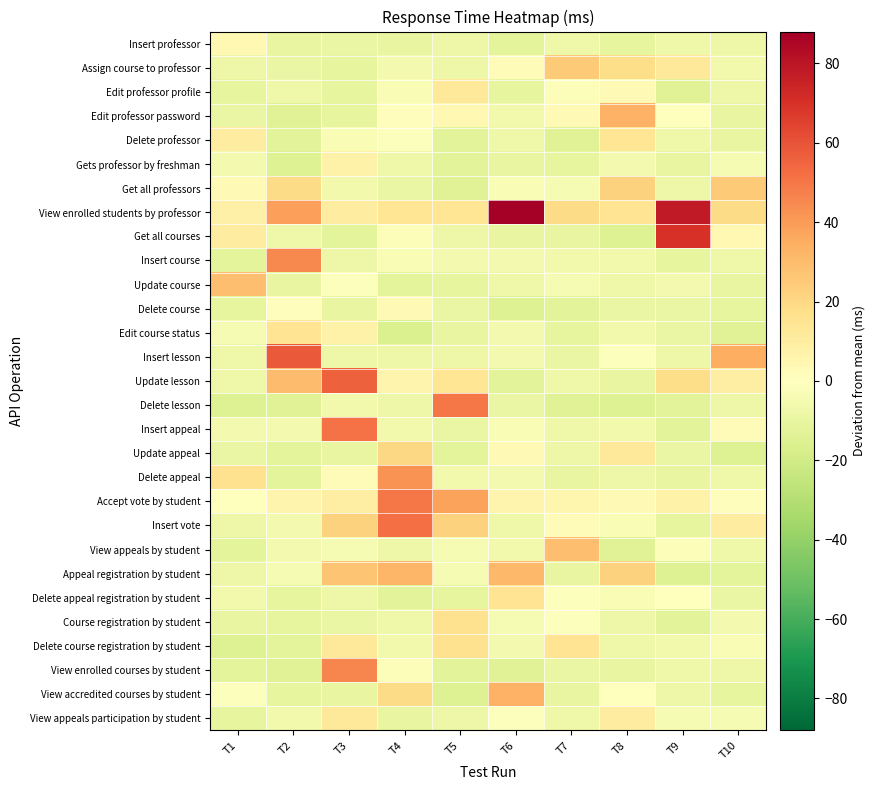

List the series in order of their peak value, lowest first.

Delete course, Insert professor, Gets professor by freshman, View appeals participation by student, Edit professor profile, Delete professor, Edit course status, Delete appeal registration by student, Course registration by student, Delete course registration by student, Update appeal, Assign course to professor, Get all professors, Update course, View appeals by student, Appeal registration by student, Edit professor password, View accredited courses by student, Delete appeal, Insert course, View enrolled courses by student, Delete lesson, Accept vote by student, Insert appeal, Insert vote, Update lesson, Insert lesson, Get all courses, View enrolled students by professor